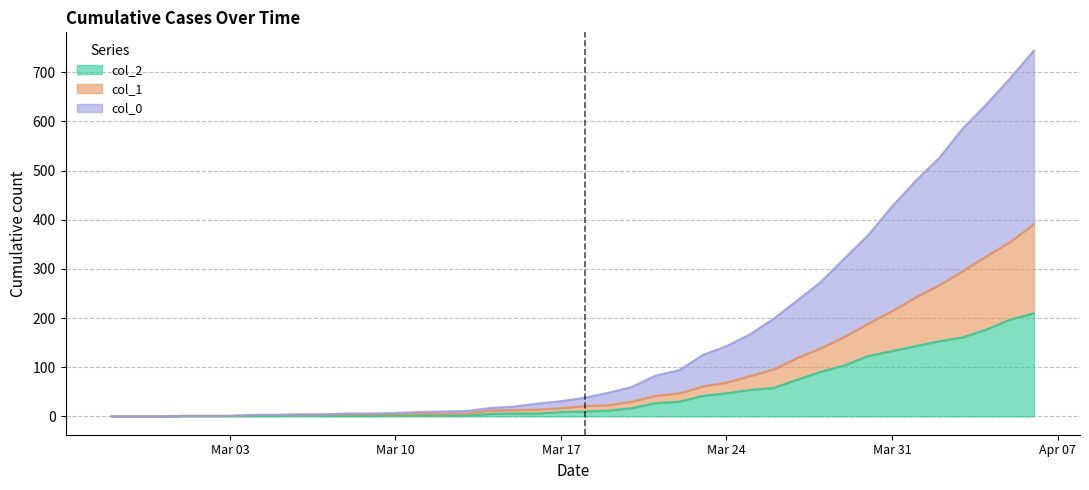

Between 2020-03-12 and 2020-03-29, which series saw the biggest shift?

col_0